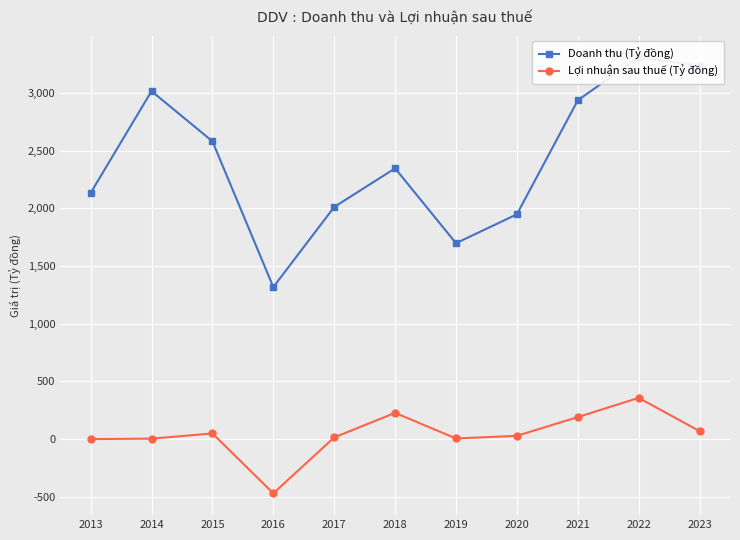

What are all the series names shown in the legend?

Doanh thu (Tỷ đồng), Lợi nhuận sau thuế (Tỷ đồng)